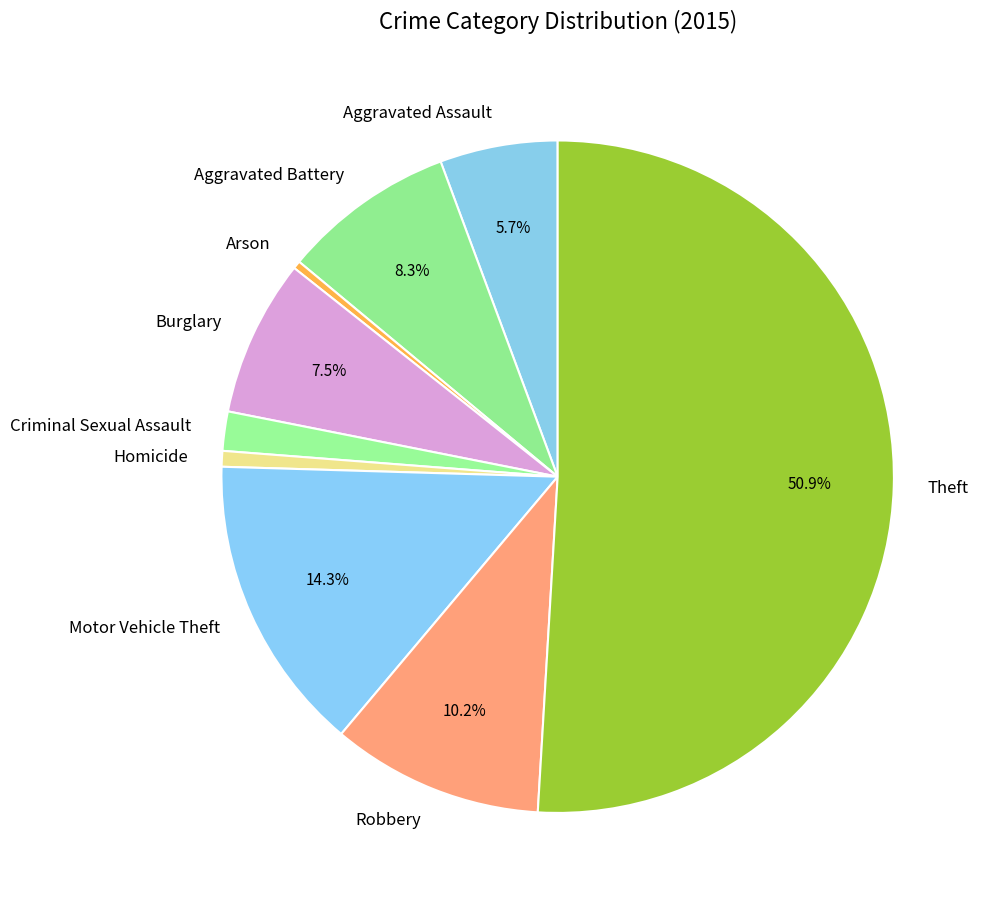

Which category has the biggest portion of the pie?

Theft